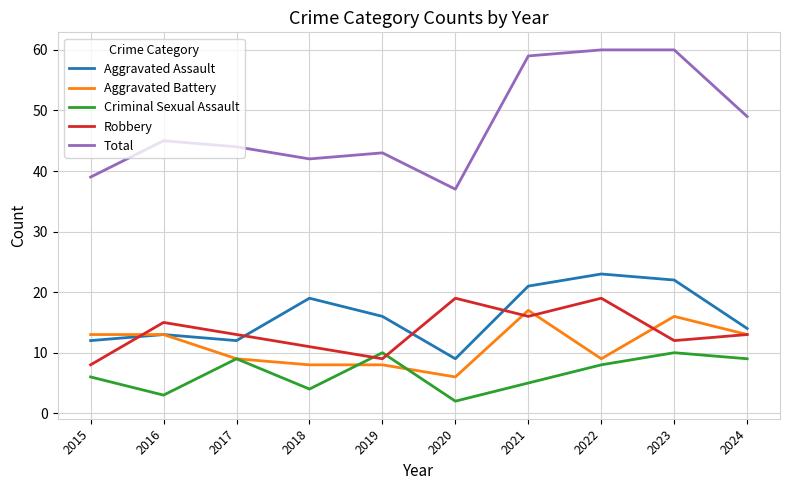

What is the lowest value of the Aggravated Assault series?

9